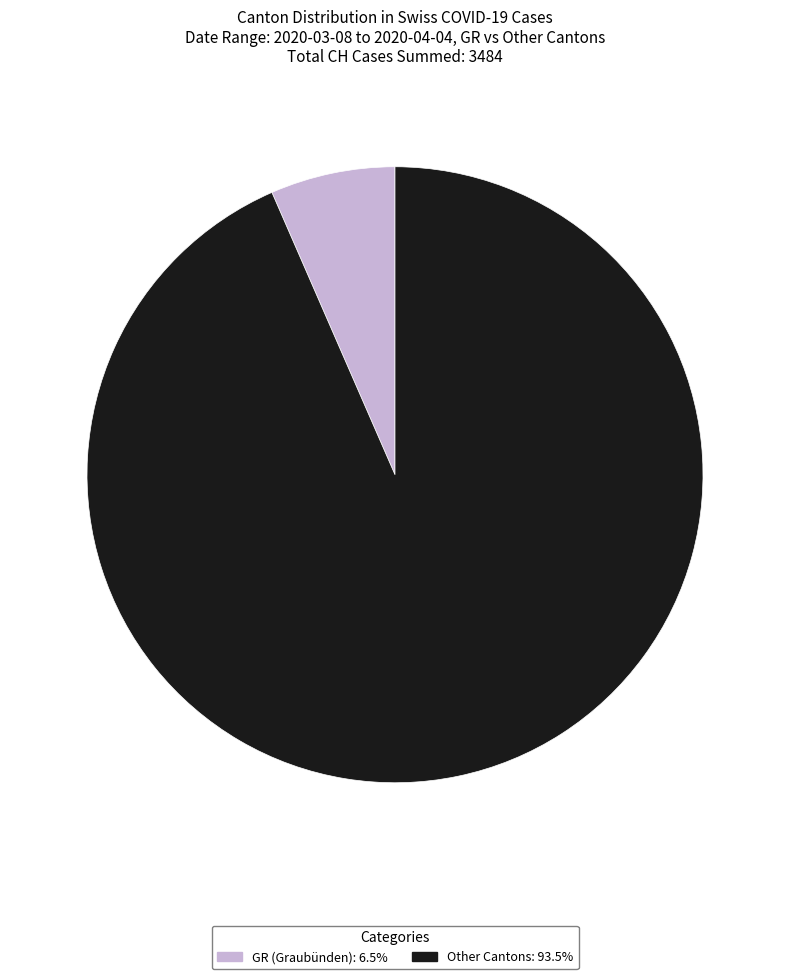

What is the ratio of the value at Other Cantons: 93.5% to the value at GR (Graubünden): 6.5%?

14.3